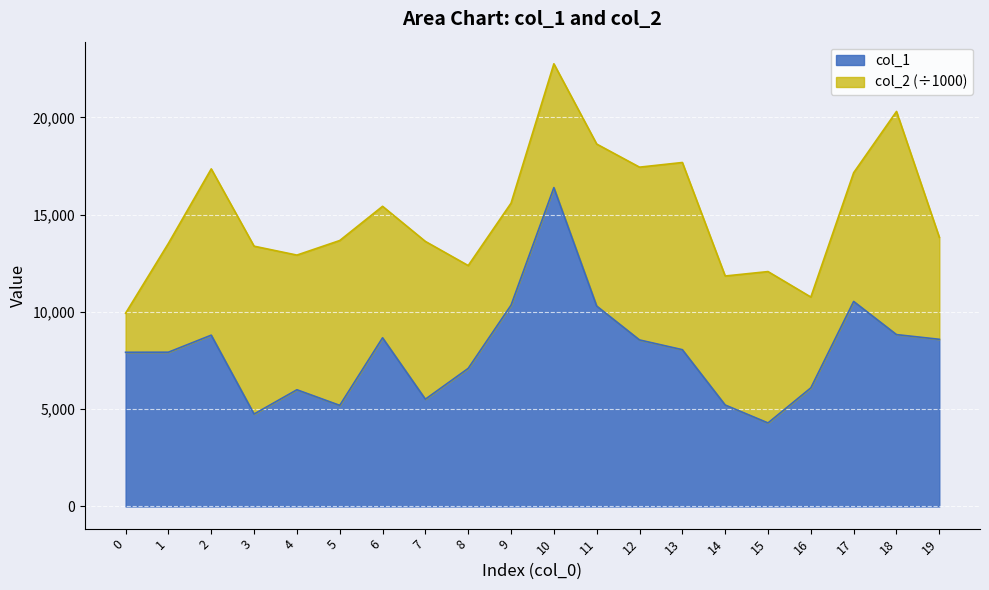

Where is the data nearest to the value 10345?

9